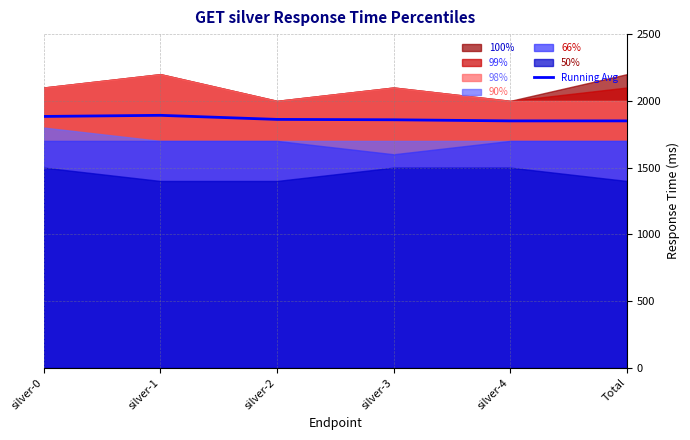

How many data points are less than 1861?

3